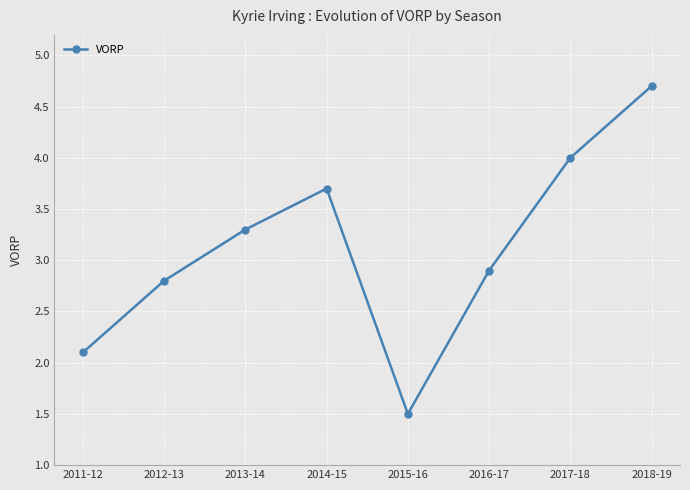

True or false: there are more than 0 points higher than both neighbors.

True